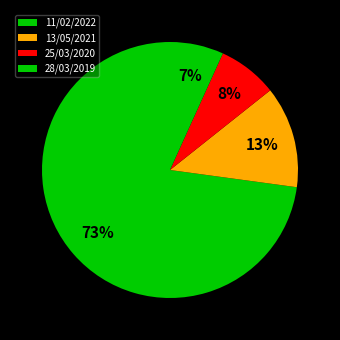

To the nearest percent, what is the difference between the largest and smallest slice percentages?

66%